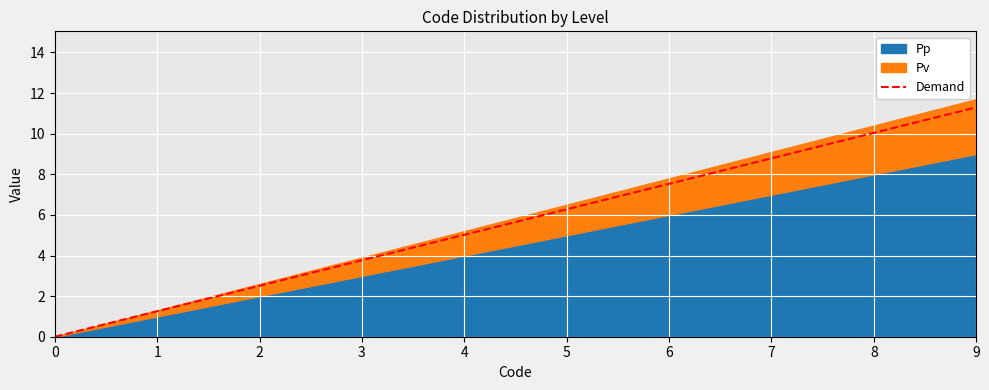

Which category has the highest value in the Demand series?

9